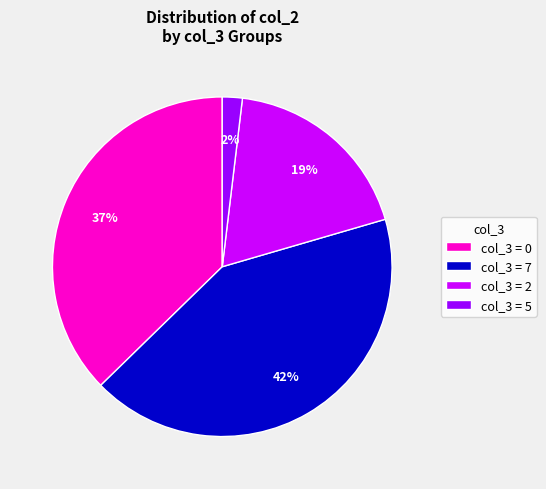

How many slices are in this pie chart?

4